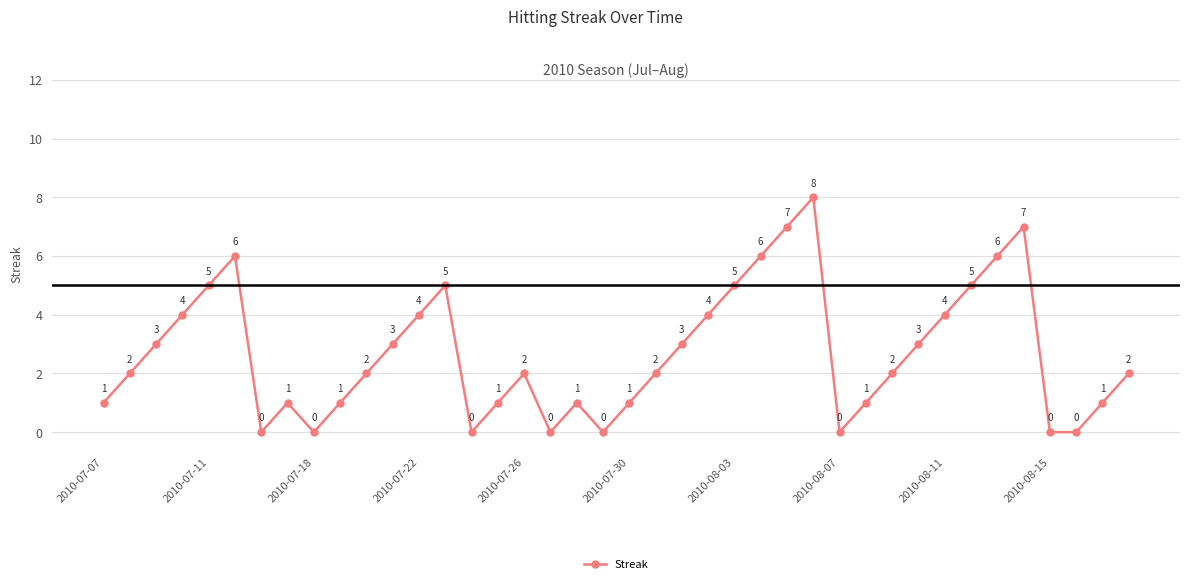

Count the values in the range 1 to 5.

26